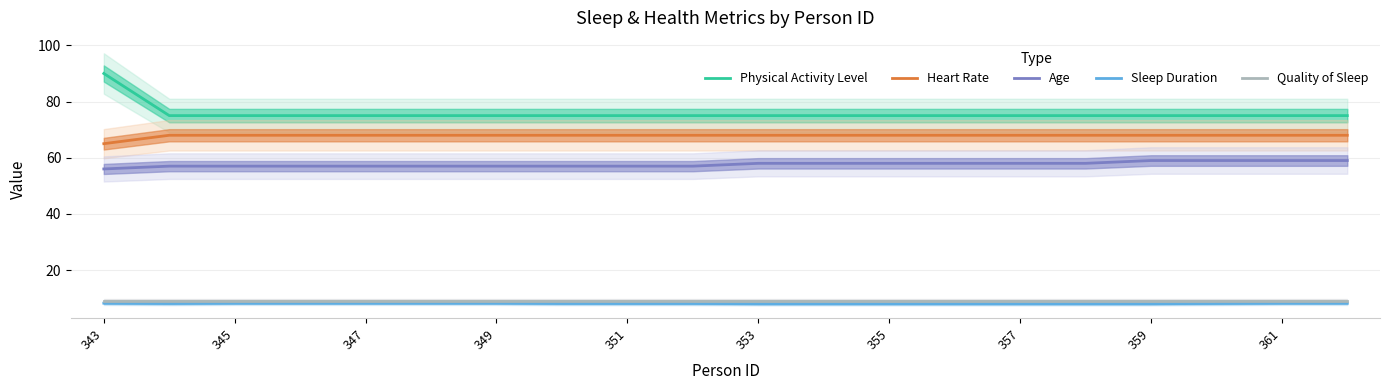

True or false: Quality of Sleep has more than 2 interior local peaks.

False